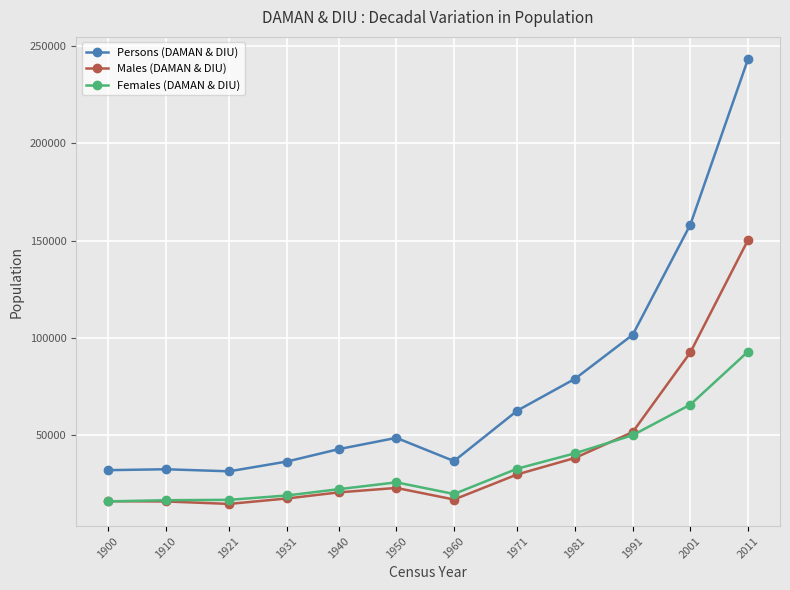

At which category is the sum across all series the highest?

2011